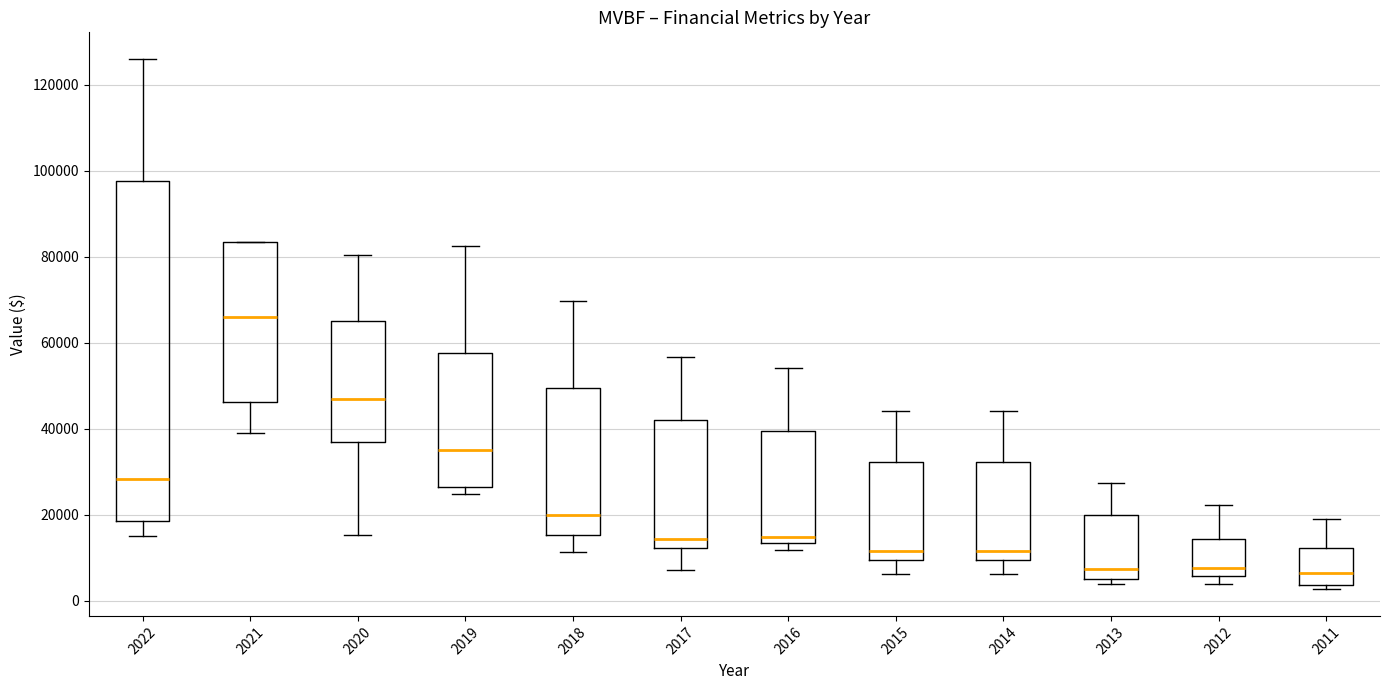

Comparing the boxes themselves (not the whiskers), which one is the tallest?

2022